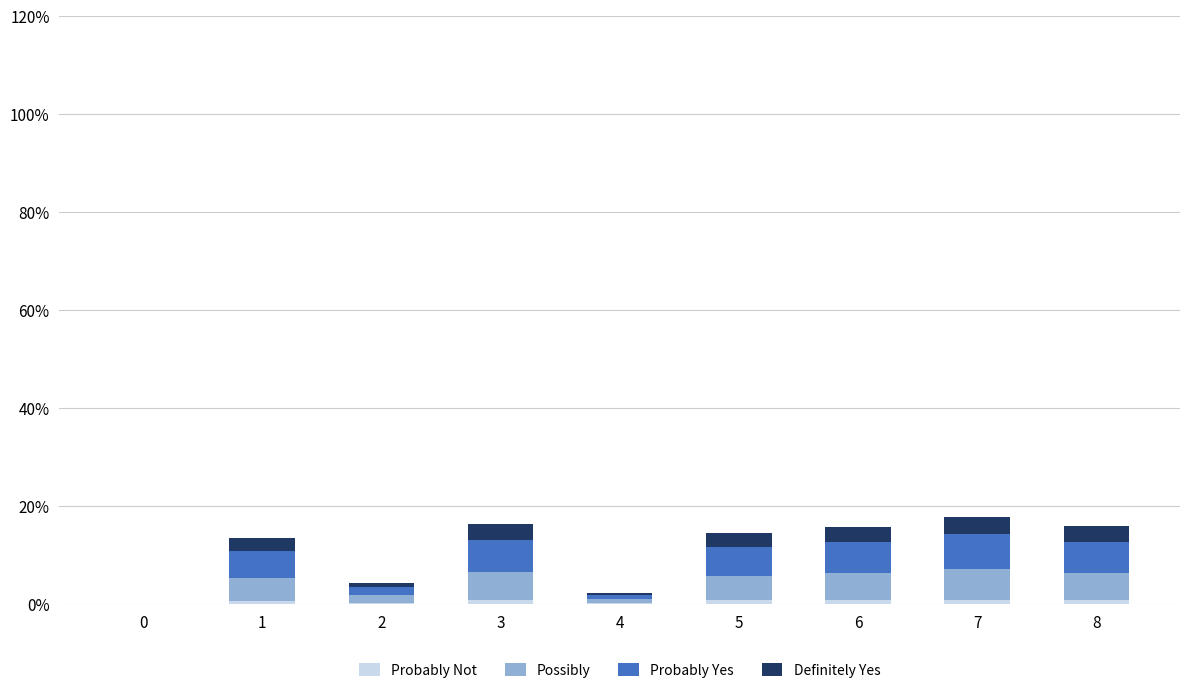

List the labels in order of Definitely Yes value, largest first.

7, 3, 8, 6, 5, 1, 2, 4, 0